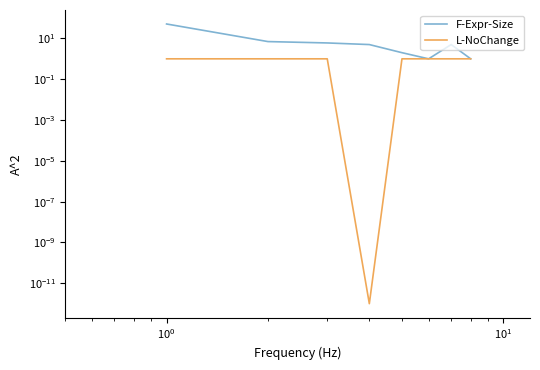

True or false: L-NoChange and F-Expr-Size intersect in this chart.

False